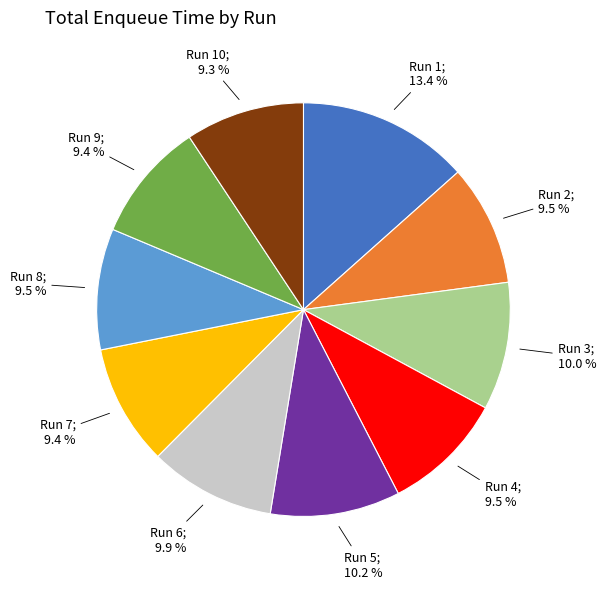

How many segments does this pie chart have?

10